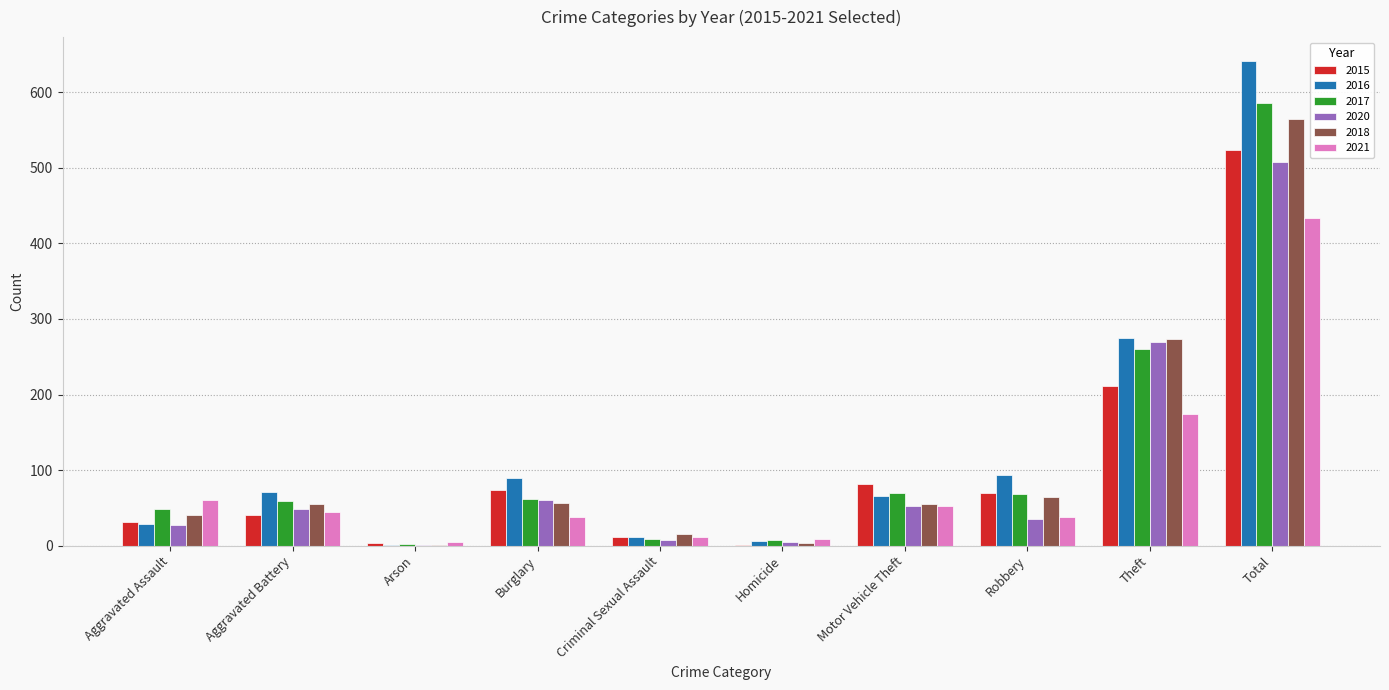

Is the value of 2018 at Total greater than the value of 2021 at Total?

Yes